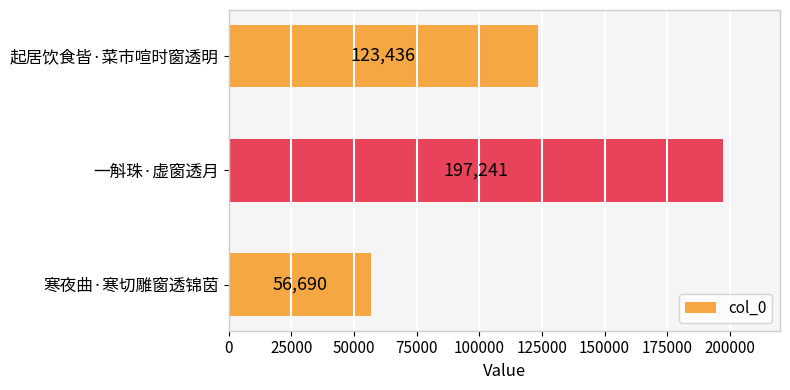

What is the approximate value at 一斛珠·虚窗透月, to the nearest 10?

197240